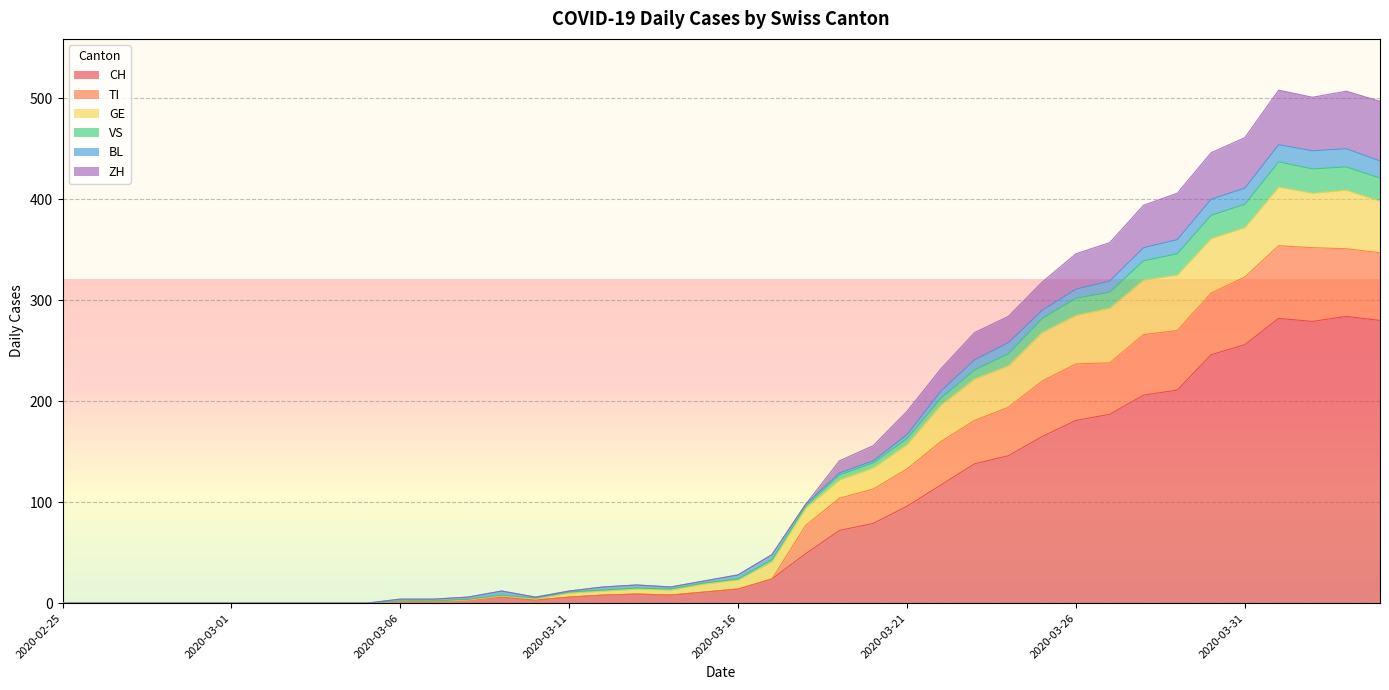

True or false: ZH and CH cross at least once.

False